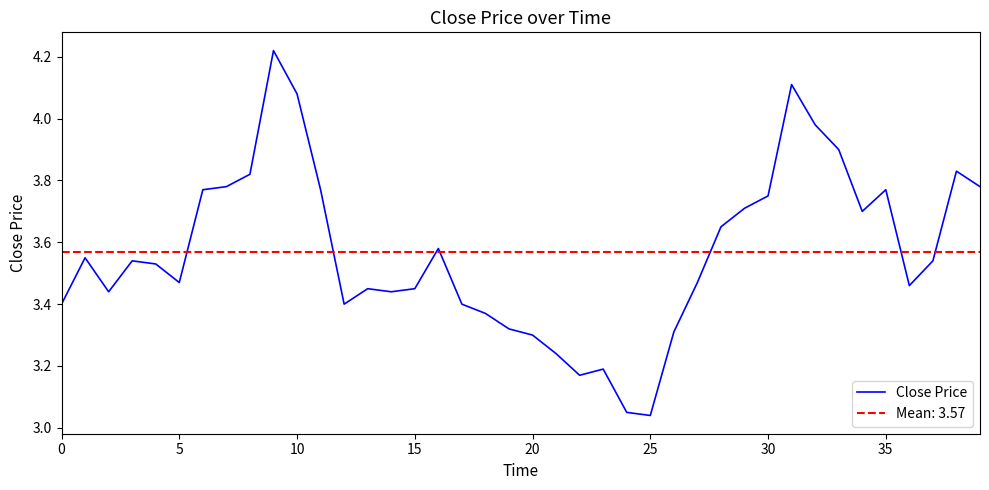

The value of Close Price at 35 is 5.3. True or false?

False